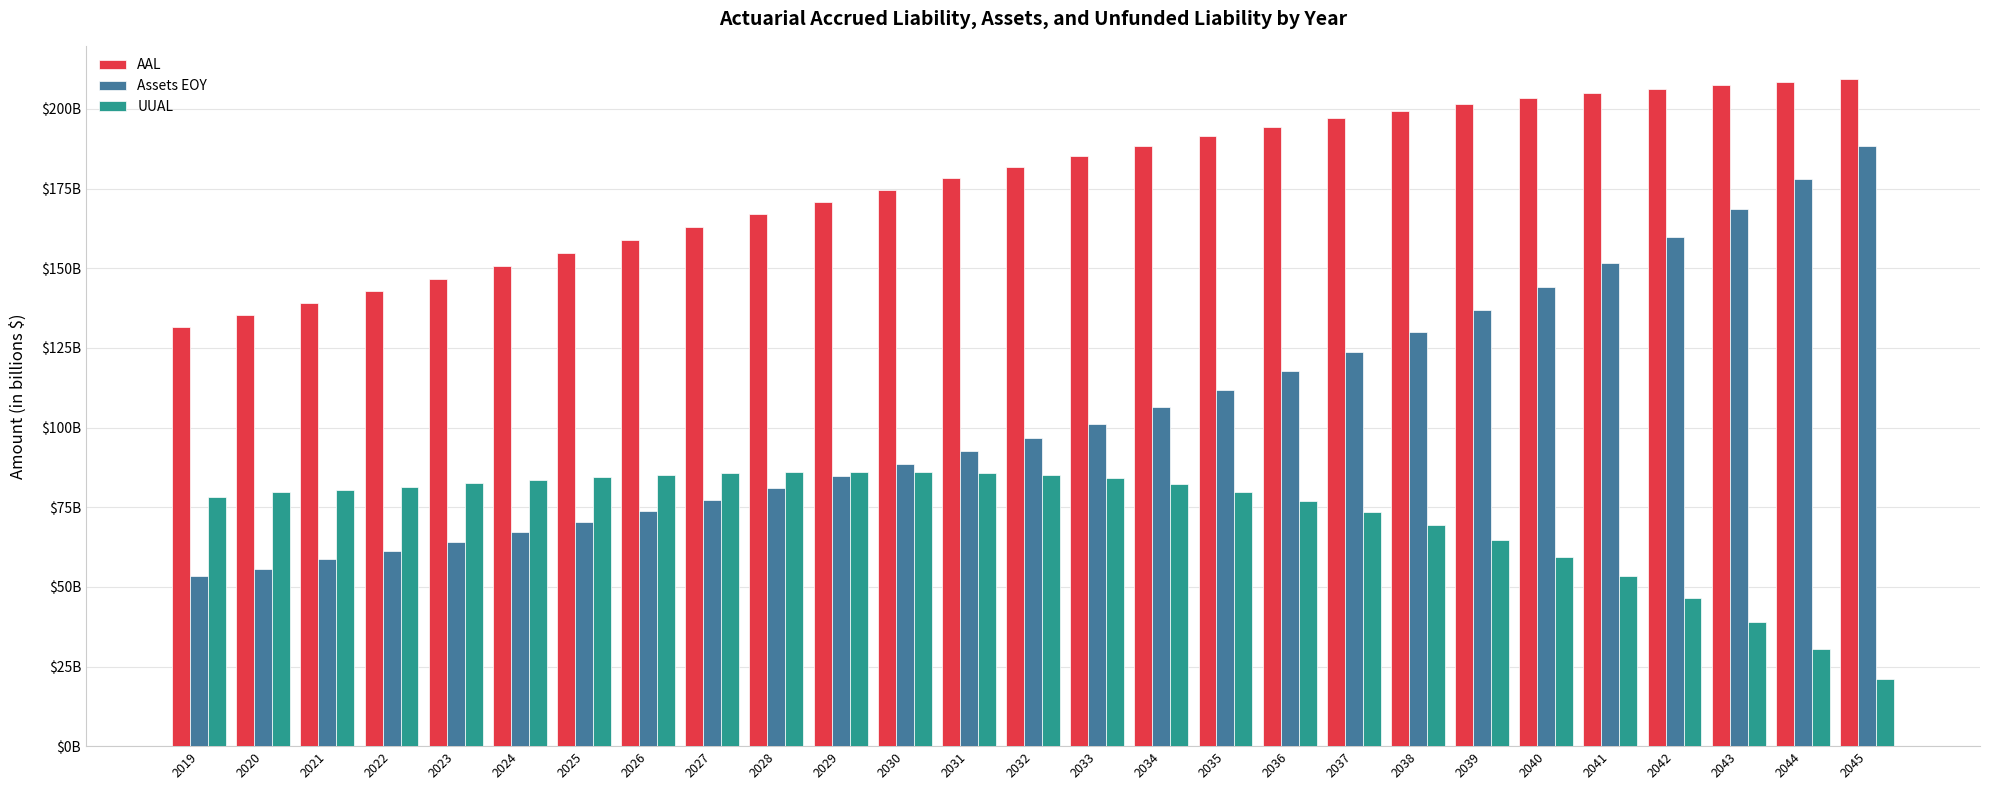

At how many categories does at least one series exceed 170?

17